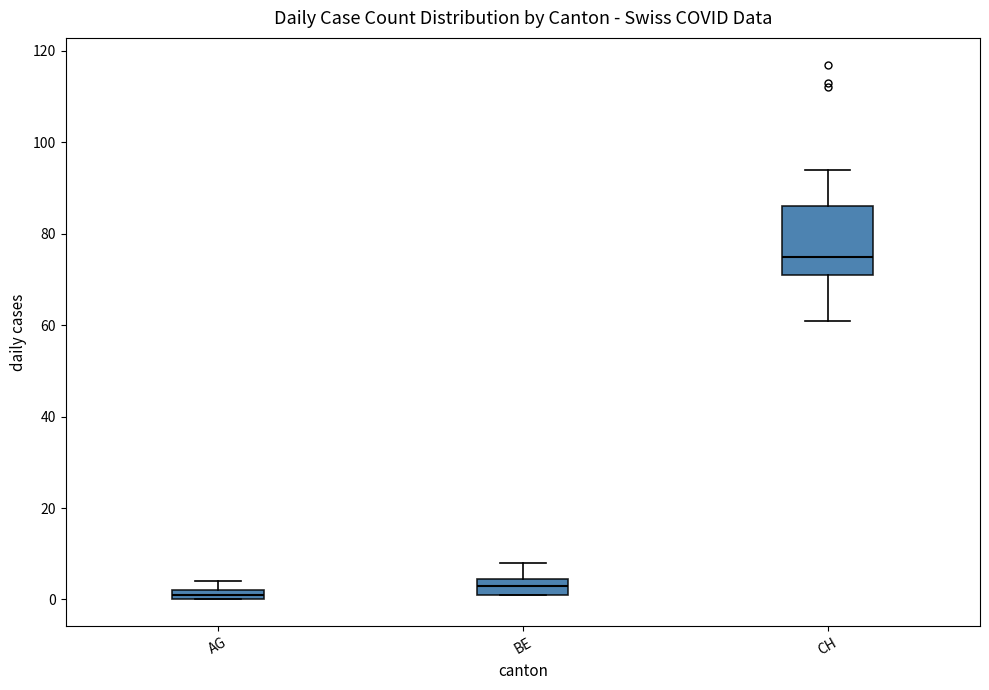

Where is the upper edge of the box for CH on the y-axis? The values are not printed on the chart, so give them approximately, as read against the axis.

86